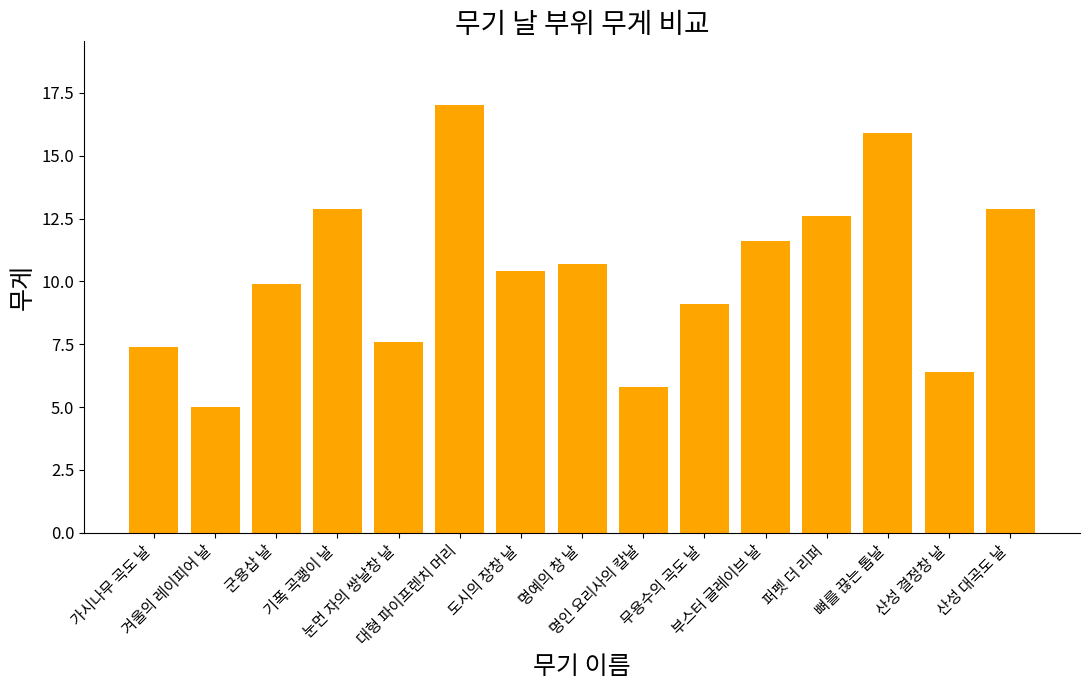

Count the number of values greater than 10.

8